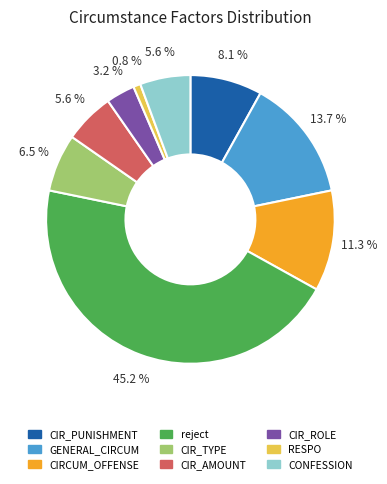

To the nearest percent, what portion does GENERAL_CIRCUM represent?

14%